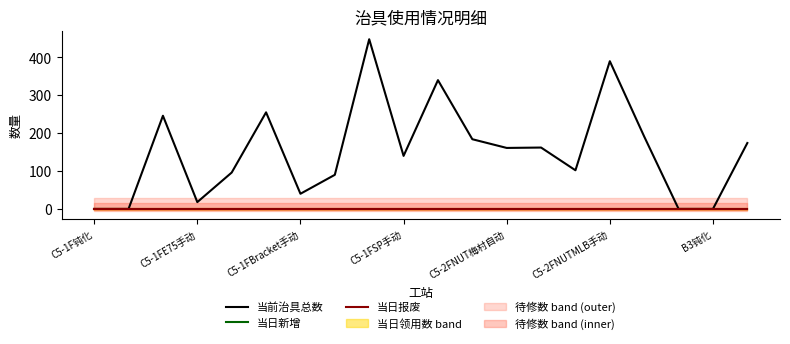

Reading left to right, what are all the values shown in this chart?

当前治具总数: 0	0	246	18	96	255	40	90	448	140	340	184	161	162	102	390	191	0	0	174
当日新增: 0	0	0	0	0	0	0	0	0	0	0	0	0	0	0	0	0	0	0	0
当日报废: 0	0	0	0	0	0	0	0	0	0	0	0	0	0	0	0	0	0	0	0